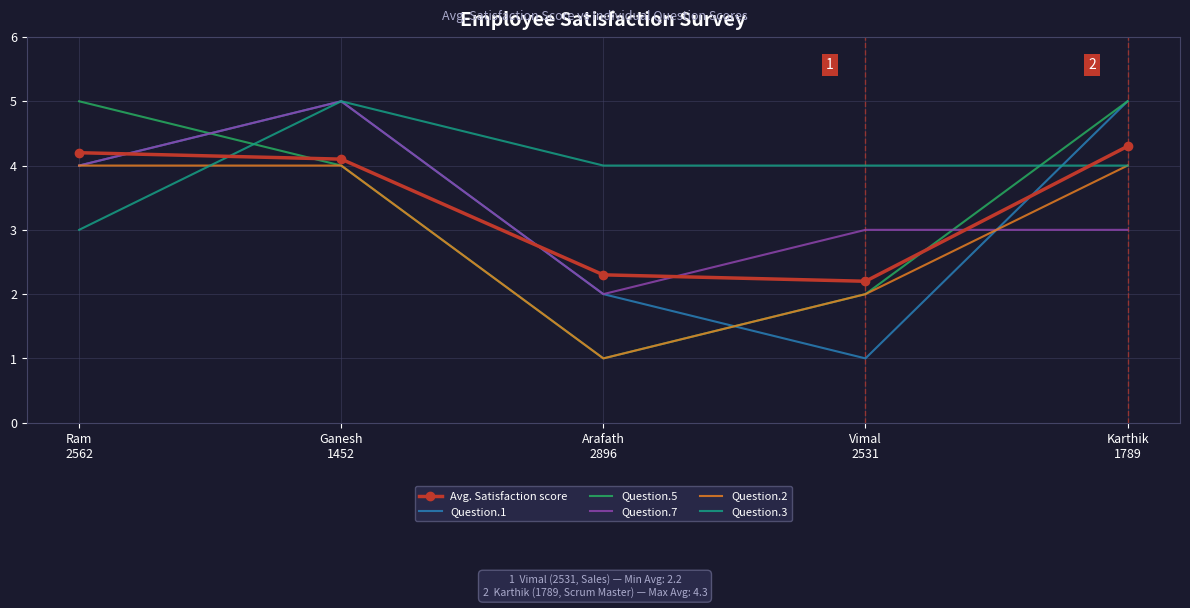

What is the average value of the Question.7 series?

3.4